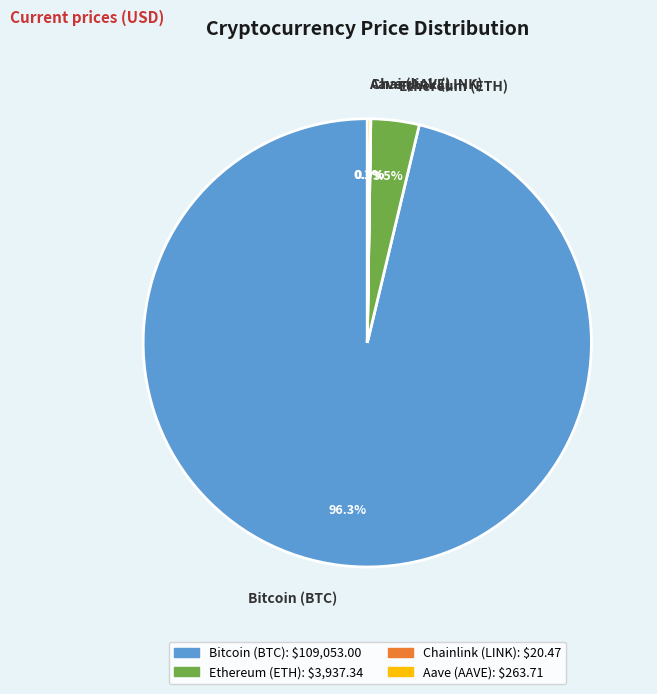

Which category has the biggest portion of the pie?

Bitcoin (BTC)